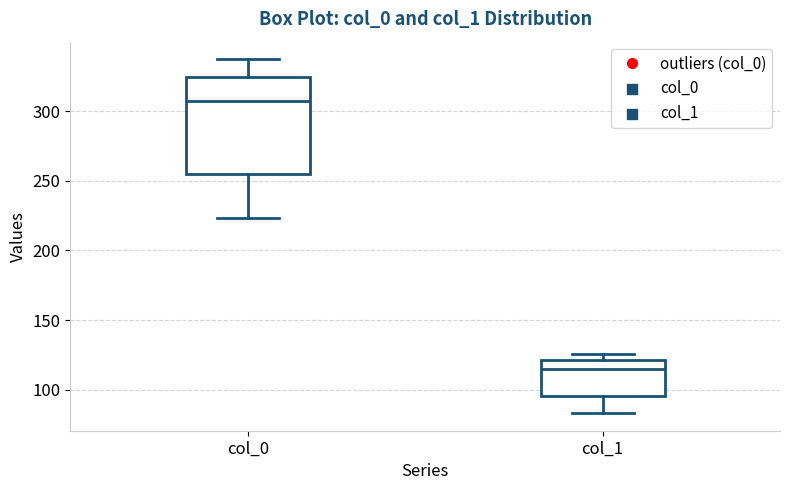

Which box is the tallest, from its lower edge to its upper edge?

col_0